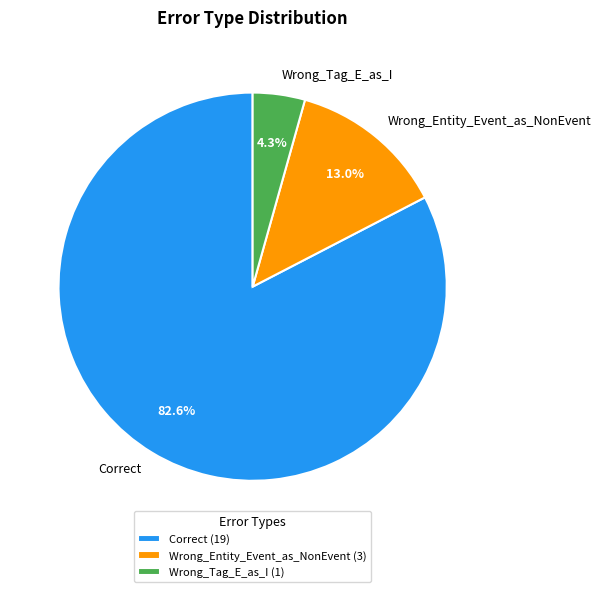

To the nearest percent, what is the average slice percentage?

33%